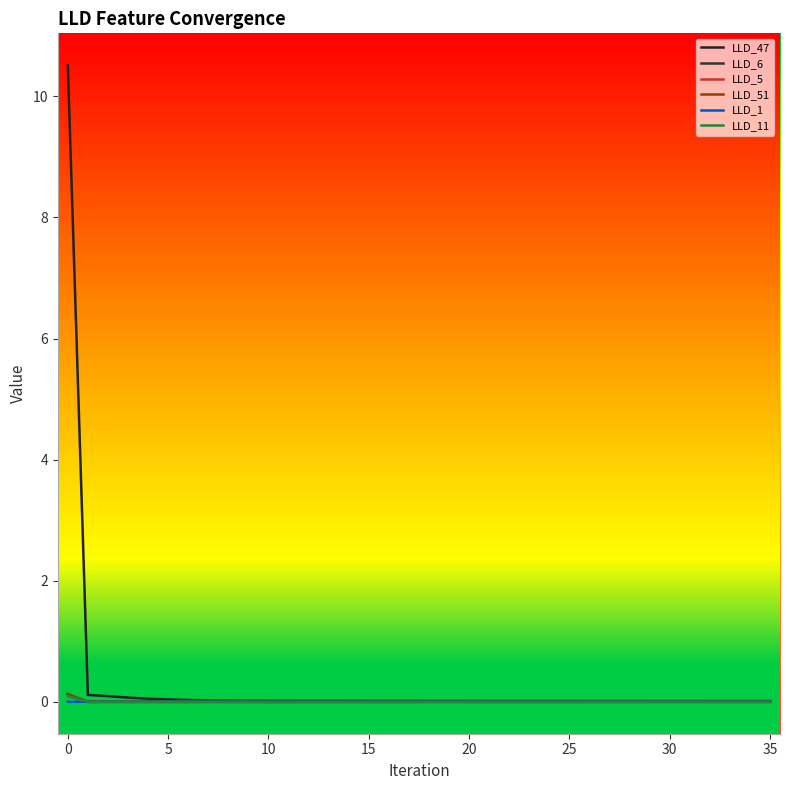

How many lines are shown in the chart?

6